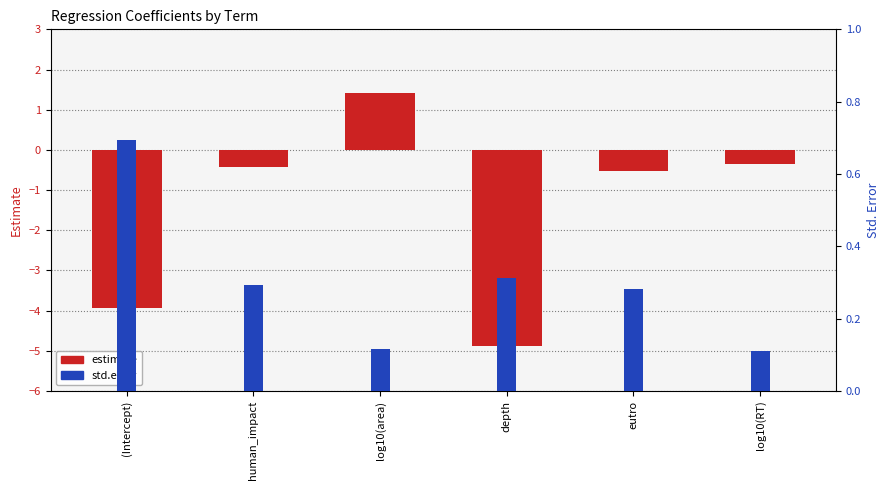

Rank the series by their average value, from highest to lowest.

std.error, estimate